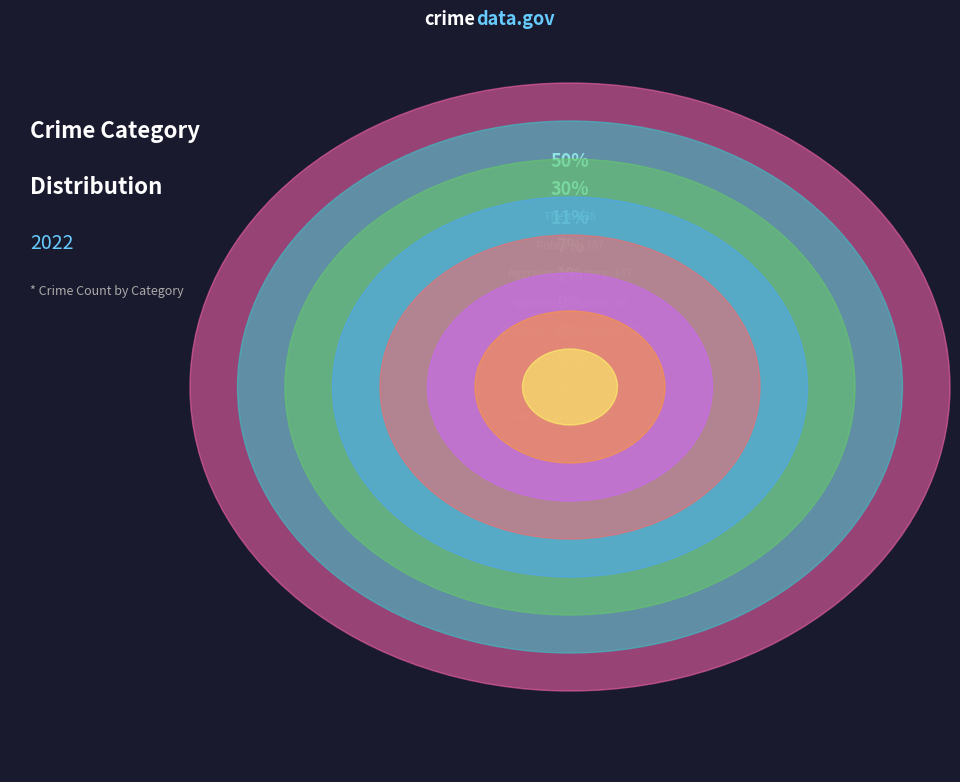

Combined, what portion of the pie is Criminal Sexual Assault and Homicide?

1.6%